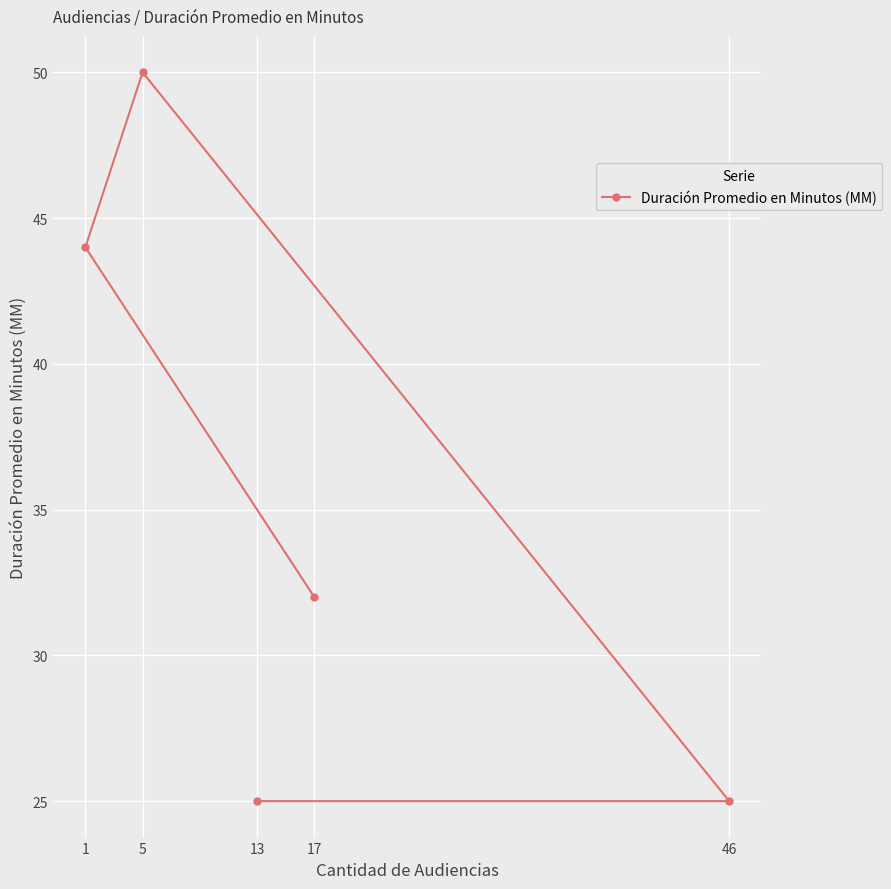

Reading left to right, list all the values displayed in this chart.

1=44	5=50	13=25	17=32	46=25